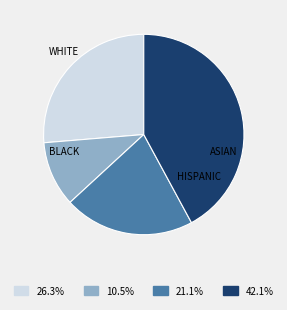

Does any single category account for the majority?

No